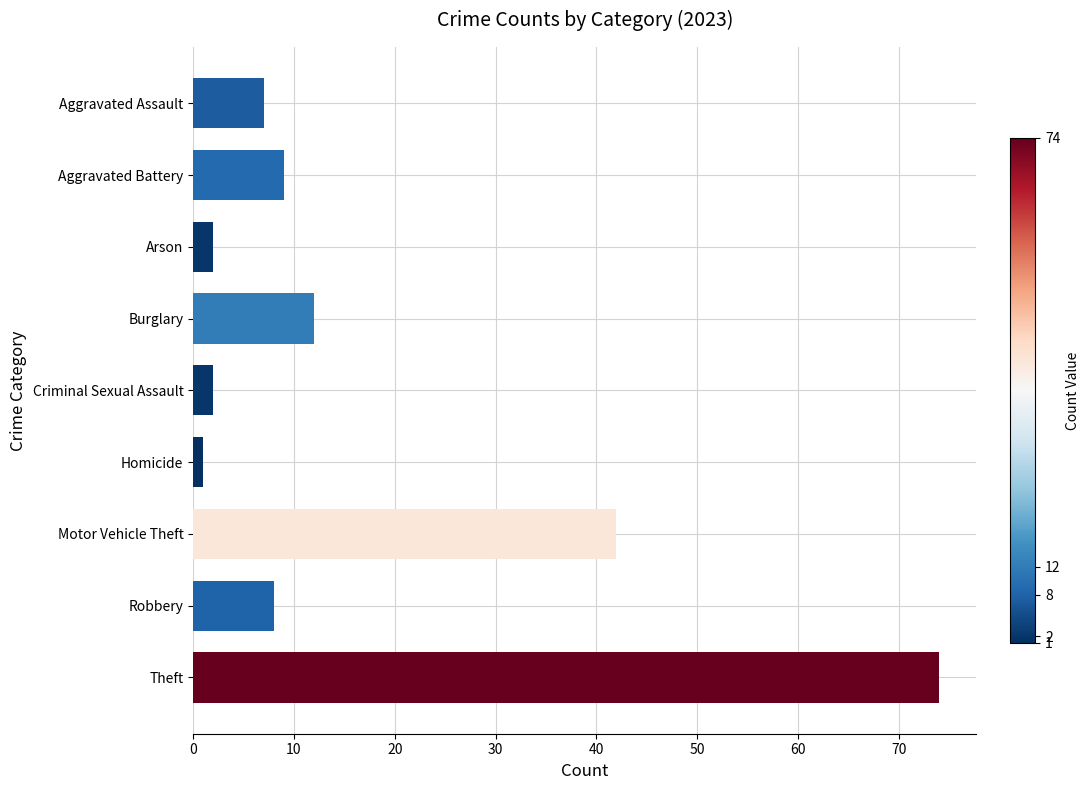

The chart shows a value of 2 at Criminal Sexual Assault. True or false?

True